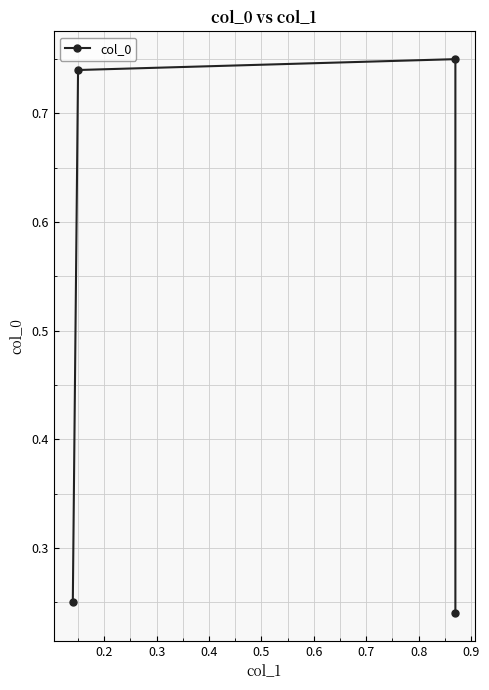

How many categories are shown in the chart?

4